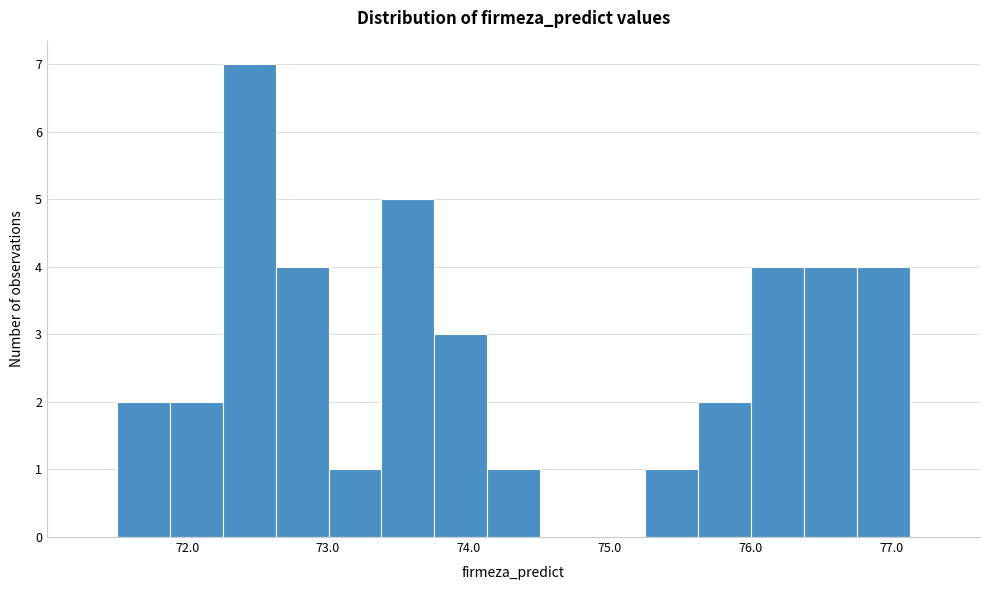

Read against the x-axis, roughly where is the centre of the tallest bar?

72.4